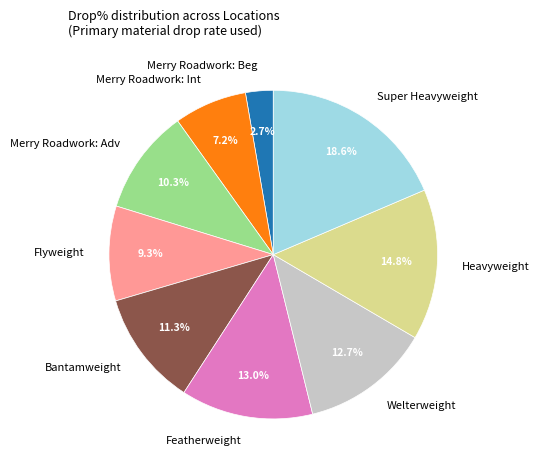

How many segments does this pie chart have?

9